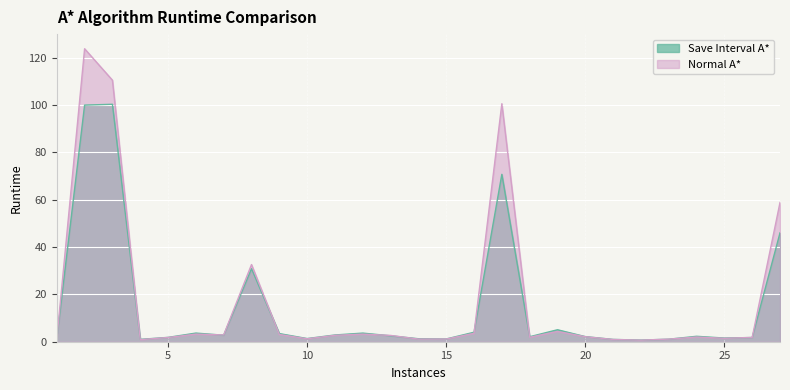

Which category has the highest value across all series?

2